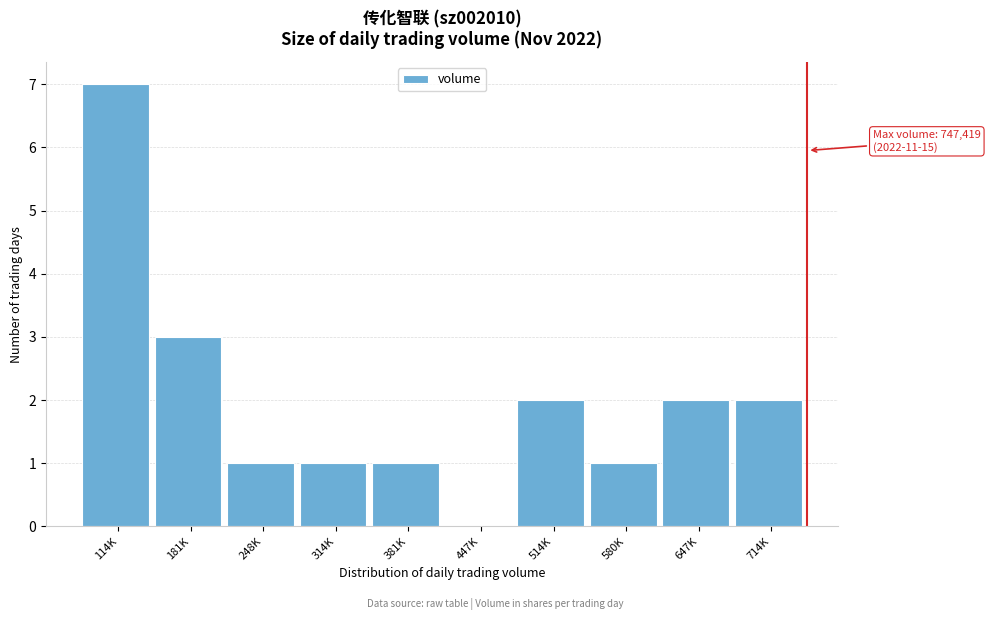

Reading left to right, extract all data points from this chart.

114K=7	181K=3	248K=1	314K=1	381K=1	447K=0	514K=2	580K=1	647K=2	714K=2